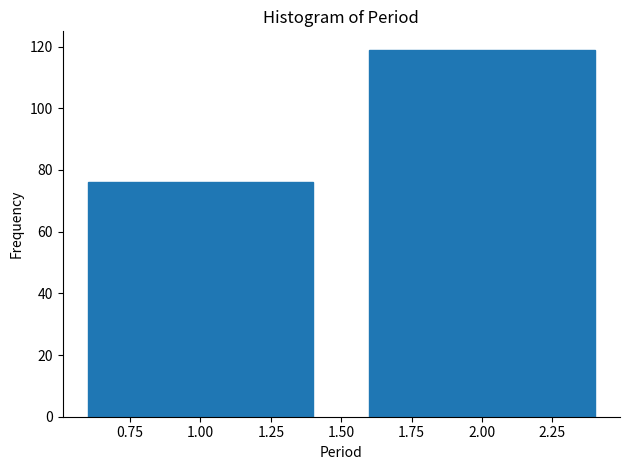

Reading left to right, extract all data points from this chart.

76	119